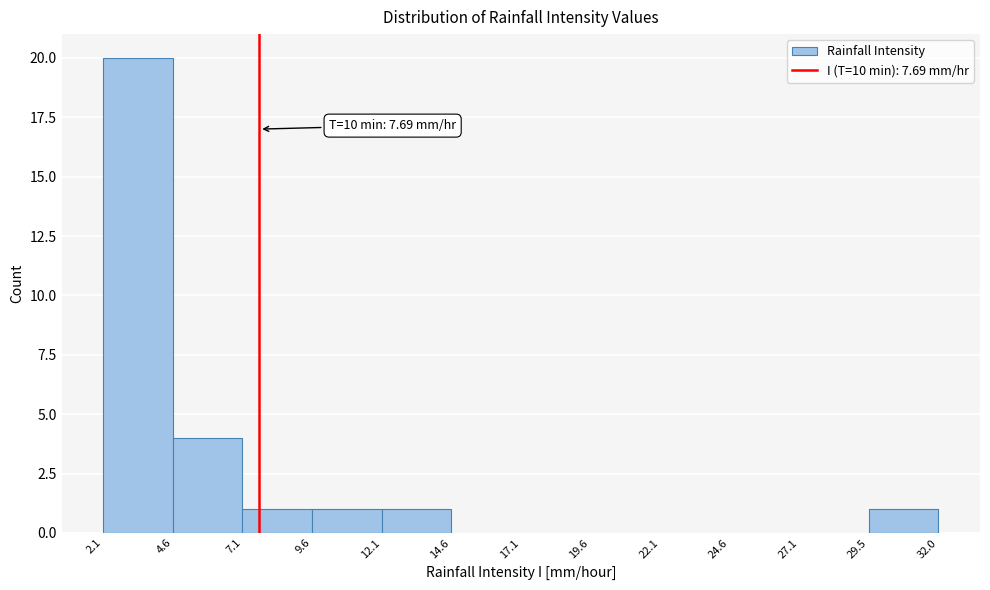

Which range on the x-axis has the tallest bar?

2.1 to 4.6